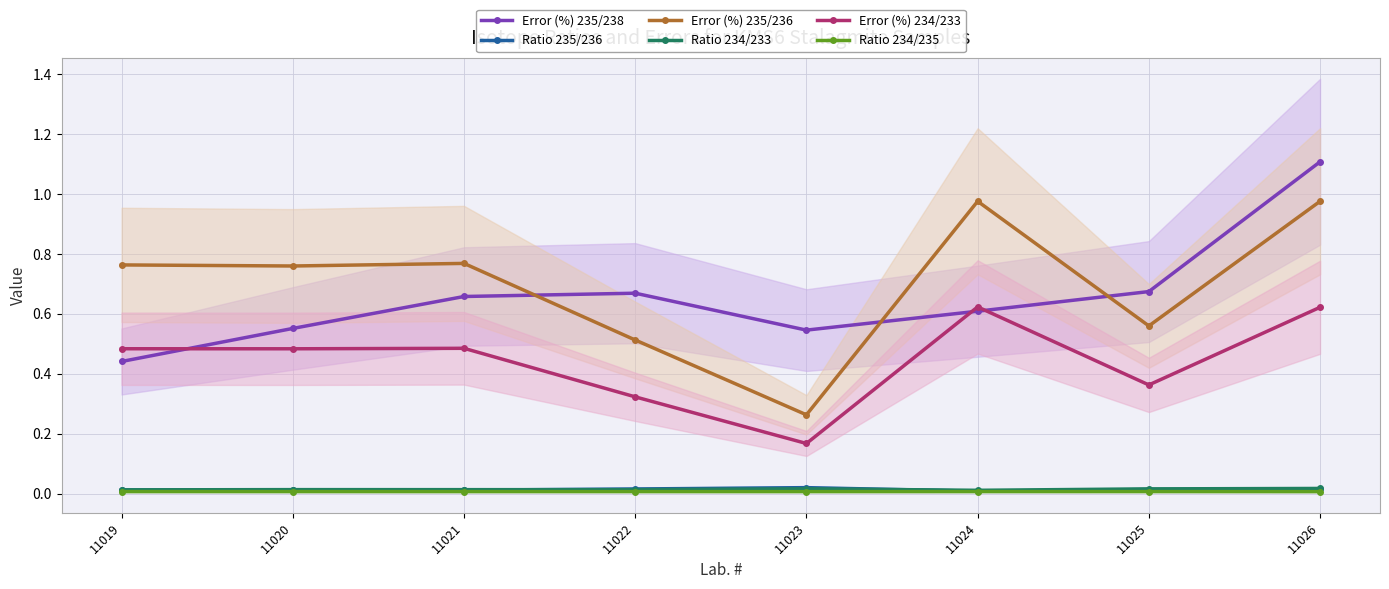

True or false: Error (%) 235/236 and Error (%) 235/238 intersect in this chart.

True